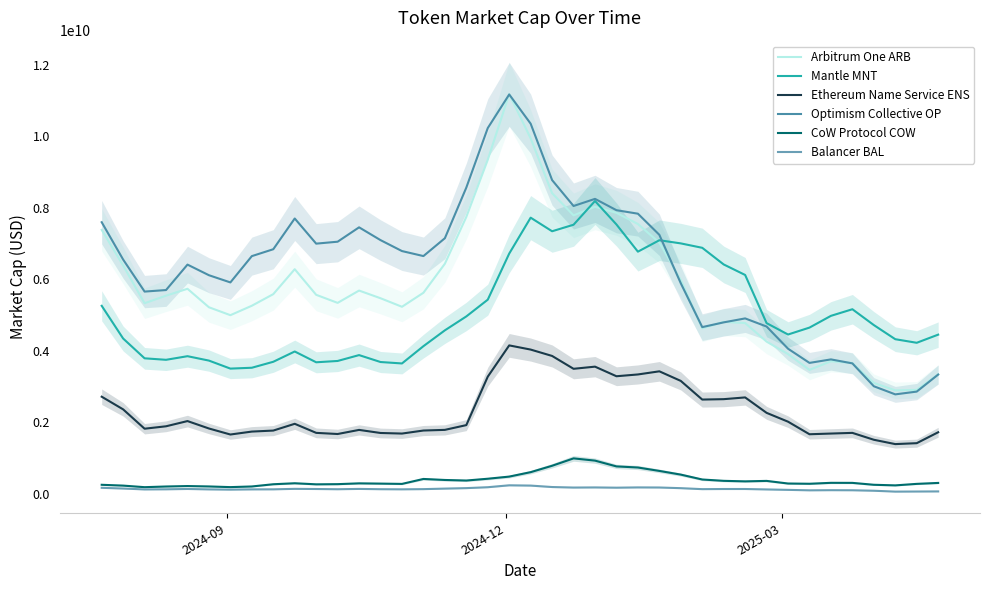

What is the average value of the Arbitrum One ARB series?

5830259941.4